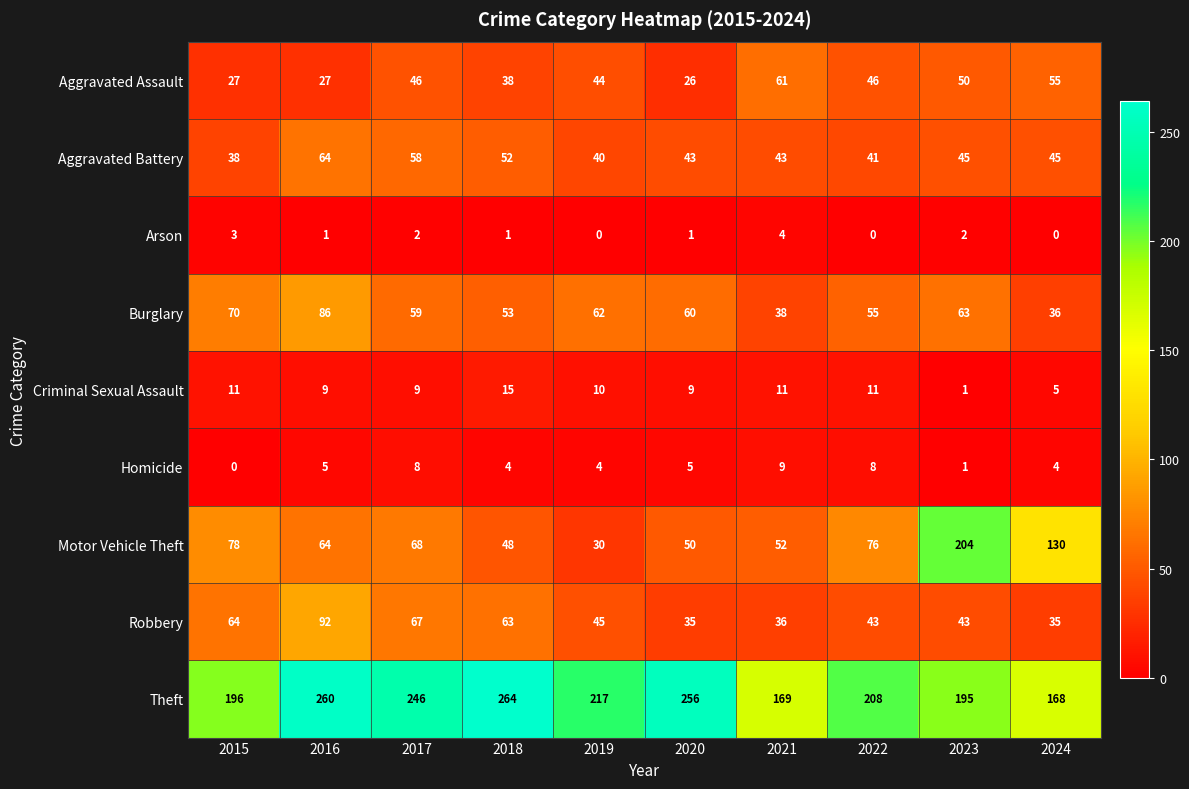

What is the maximum value shown in the chart?

264